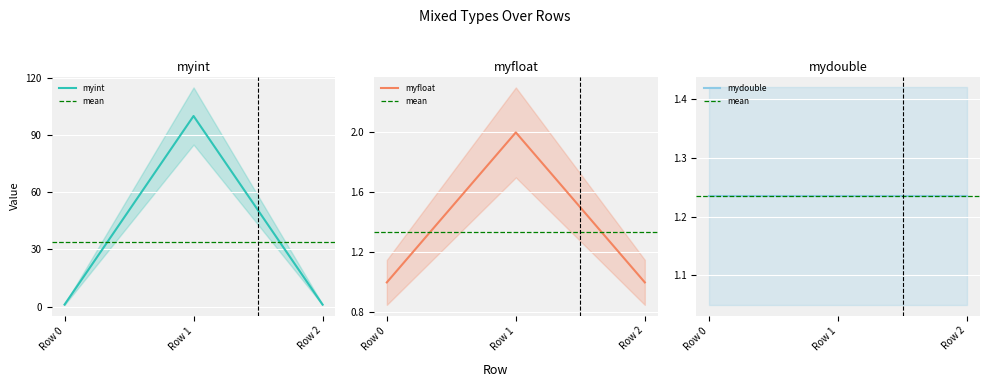

Reading right to left, what are all the values shown in this chart?

myint: 1	100	1
myfloat: 1	2	1